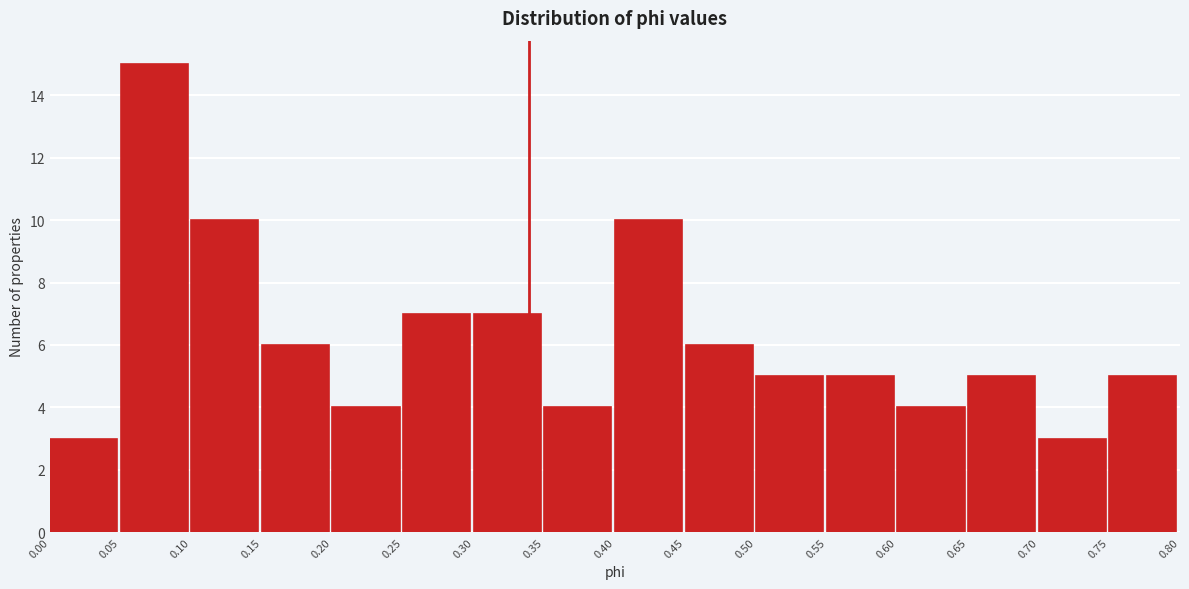

Reading left to right, transcribe this chart: for each bar, give the range it covers on the x-axis and its height. The values are not printed on the chart, so give them approximately, as read against the axis.

0.00 to 0.05: 3
0.05 to 0.10: 15
0.10 to 0.15: 10
0.15 to 0.20: 6
0.20 to 0.25: 4
0.25 to 0.30: 7
0.30 to 0.35: 7
0.35 to 0.40: 4
0.40 to 0.45: 10
0.45 to 0.50: 6
0.50 to 0.55: 5
0.55 to 0.60: 5
0.60 to 0.65: 4
0.65 to 0.70: 5
0.70 to 0.75: 3
0.75 to 0.80: 5